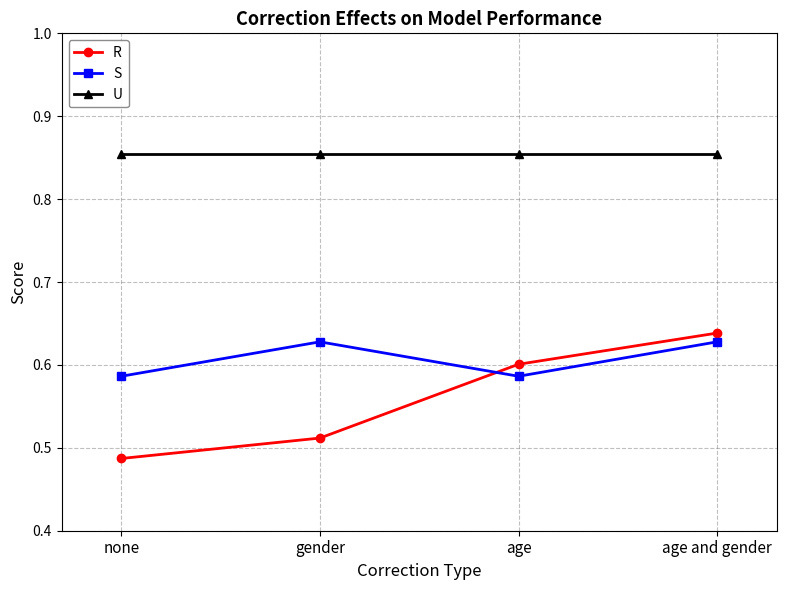

Which series has the largest total across all categories?

U